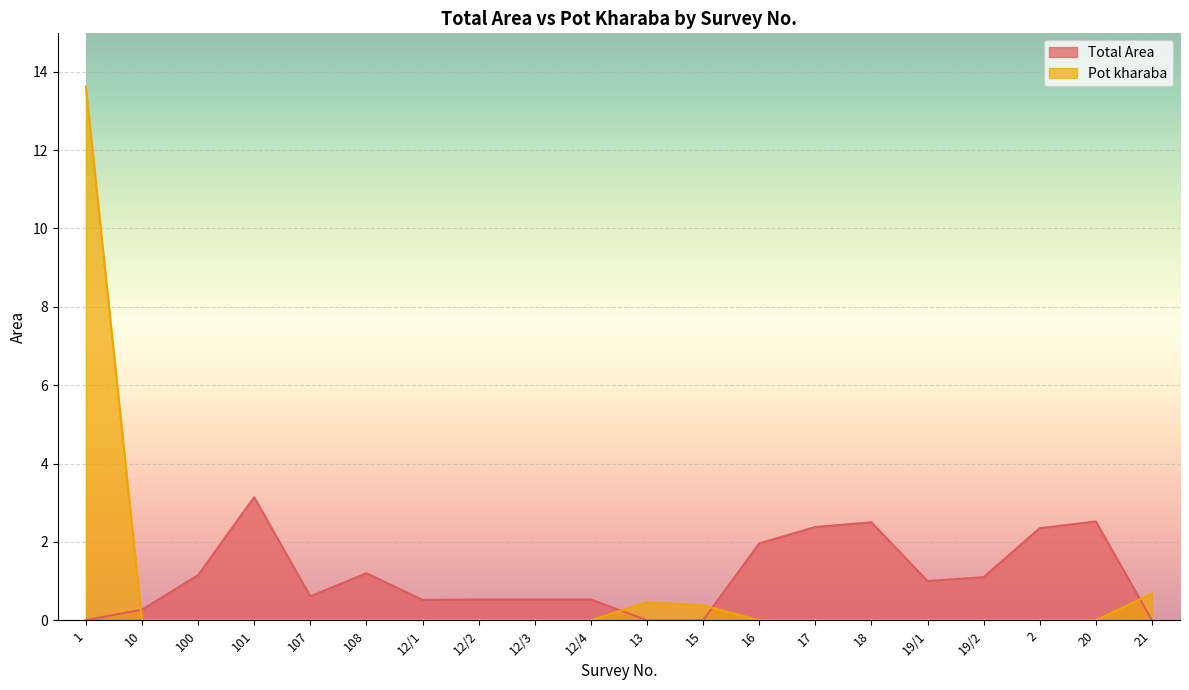

Which series has the largest total across all categories?

Total Area